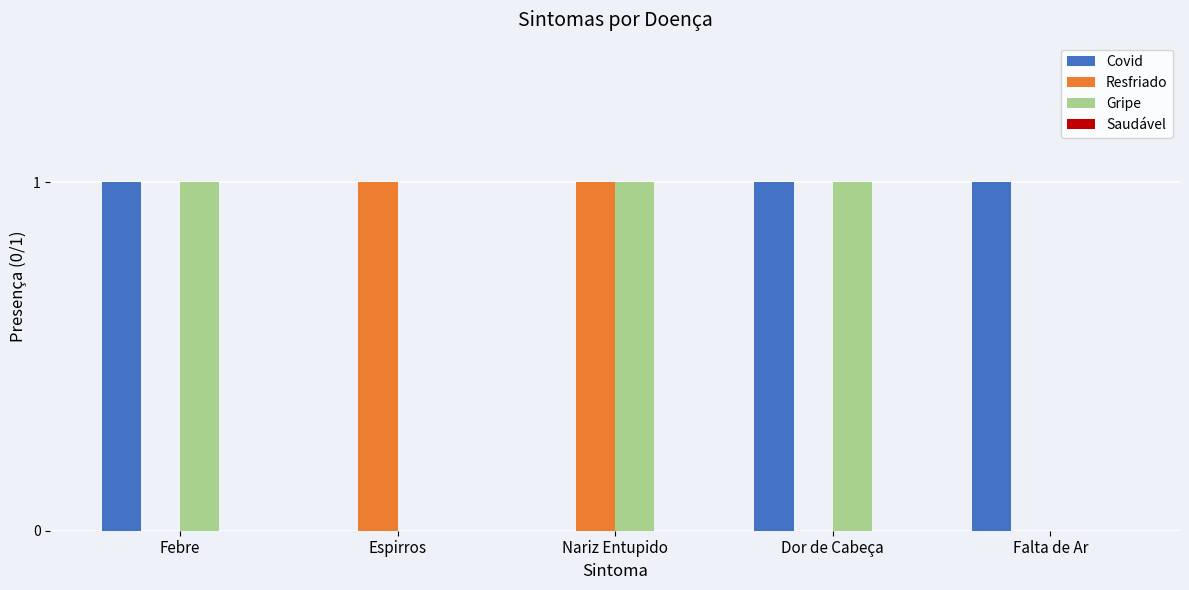

Reading left to right, transcribe all the data shown in this chart.

Covid: Febre=1	Espirros=0	Nariz Entupido=0	Dor de Cabeça=1	Falta de Ar=1
Resfriado: Febre=0	Espirros=1	Nariz Entupido=1	Dor de Cabeça=0	Falta de Ar=0
Gripe: Febre=1	Espirros=0	Nariz Entupido=1	Dor de Cabeça=1	Falta de Ar=0